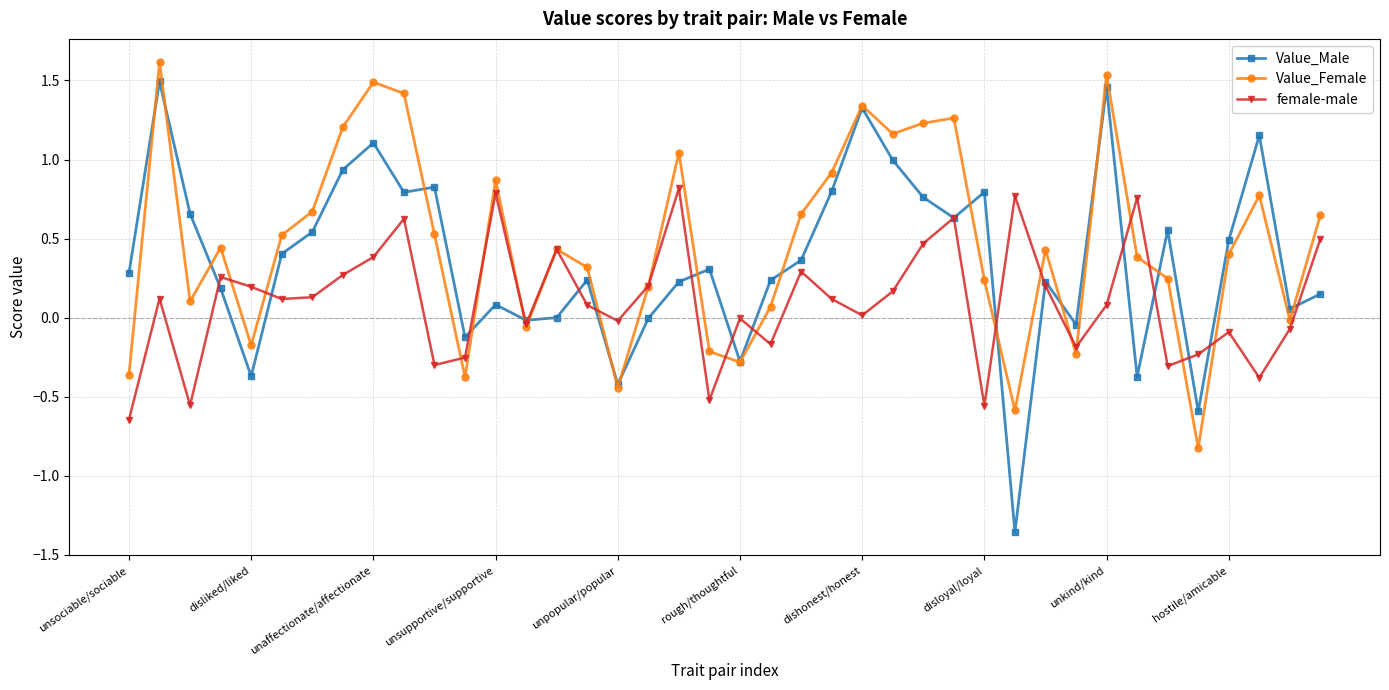

What is the greatest value displayed?

1.6